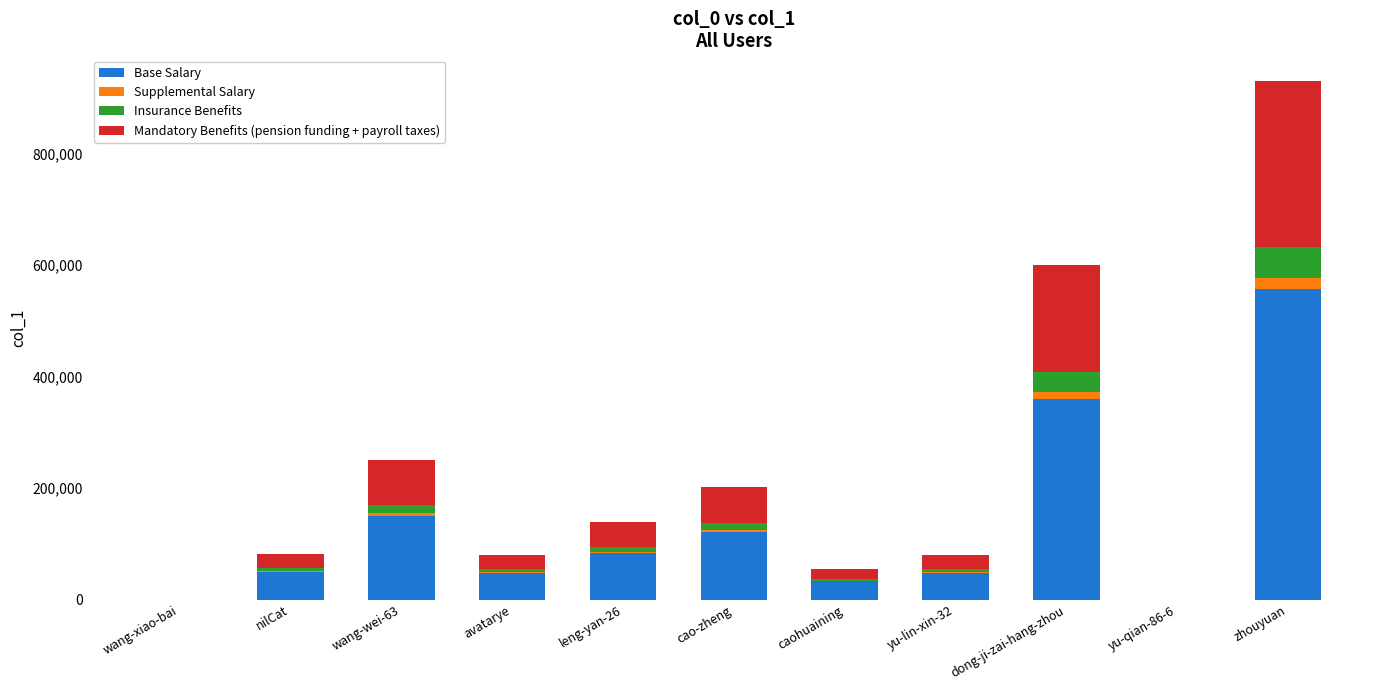

What is the maximum value for Base Salary?

558066.6